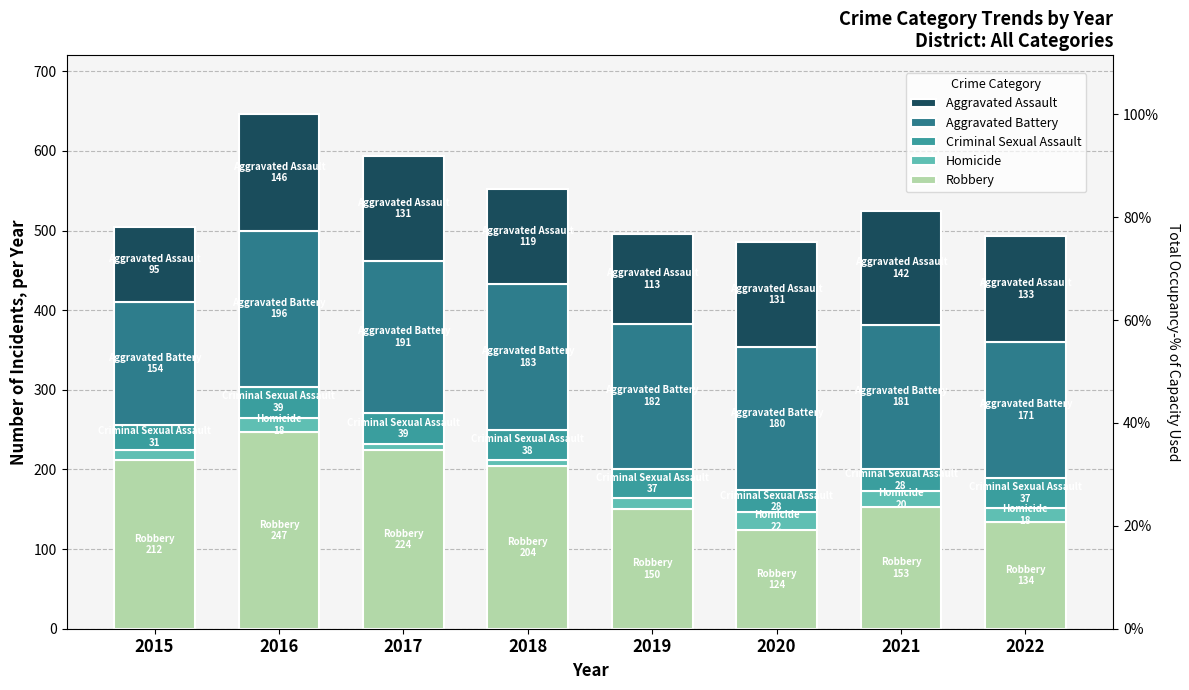

What is the average value of the Homicide series?

15